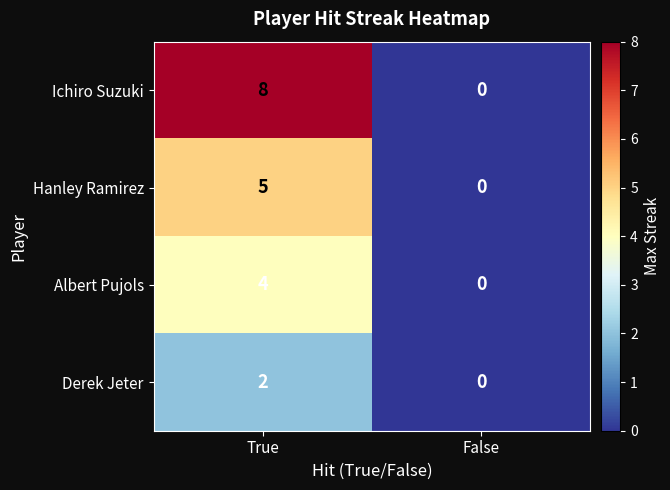

Between True and False, which series saw the biggest shift?

Ichiro Suzuki